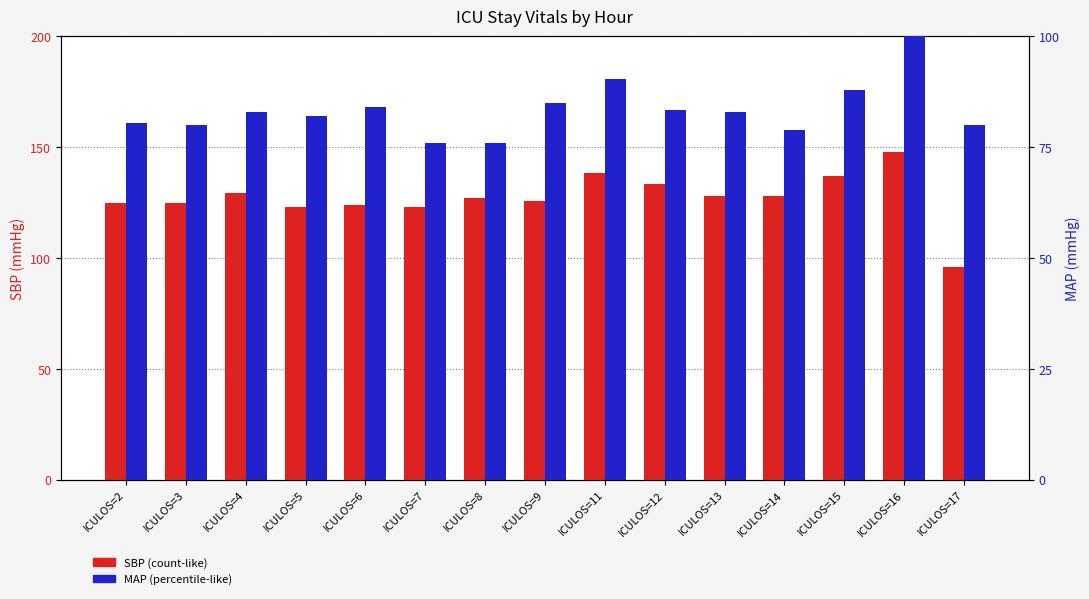

What is the maximum value shown in the chart?

148.0